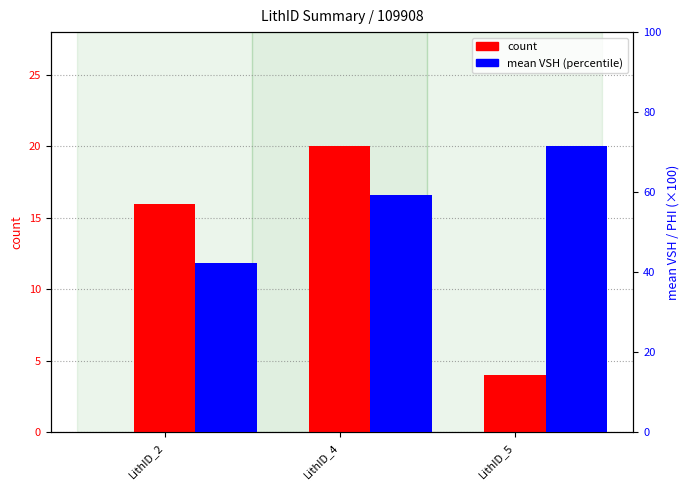

What is the smallest value displayed?

4.0